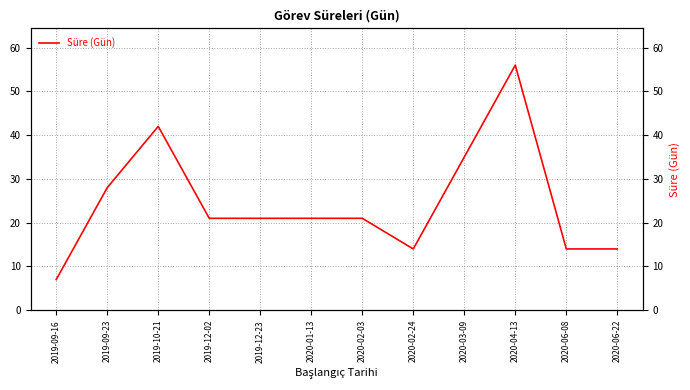

What is the sum of all values?

294